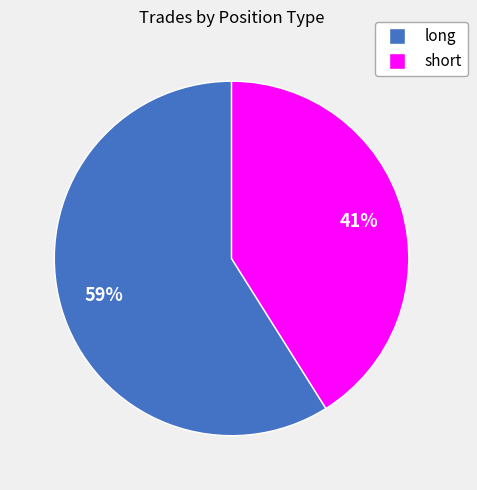

Is there a majority slice in this chart?

Yes